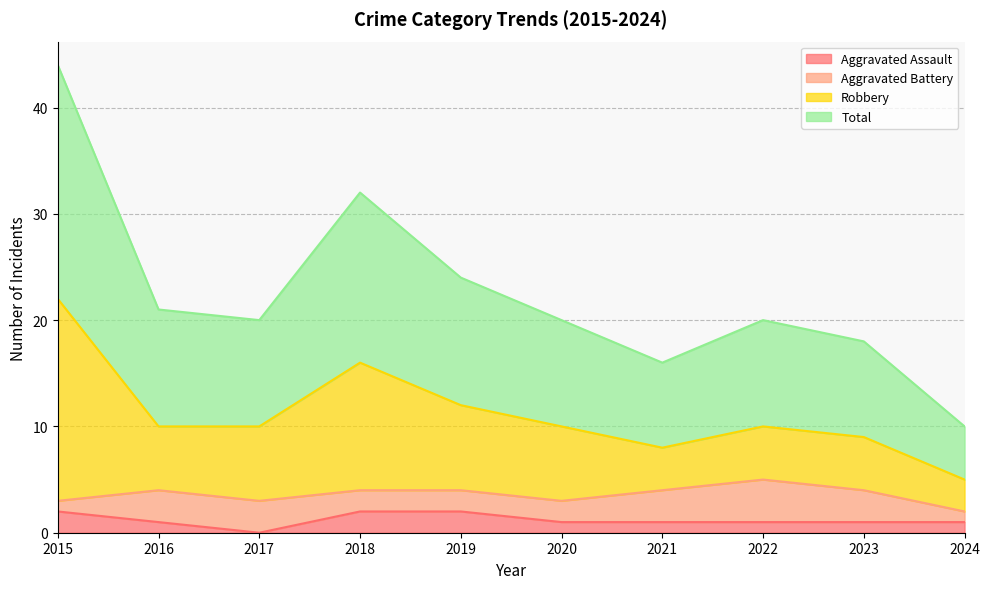

The value of Aggravated Assault at 2023 is 1. True or false?

True